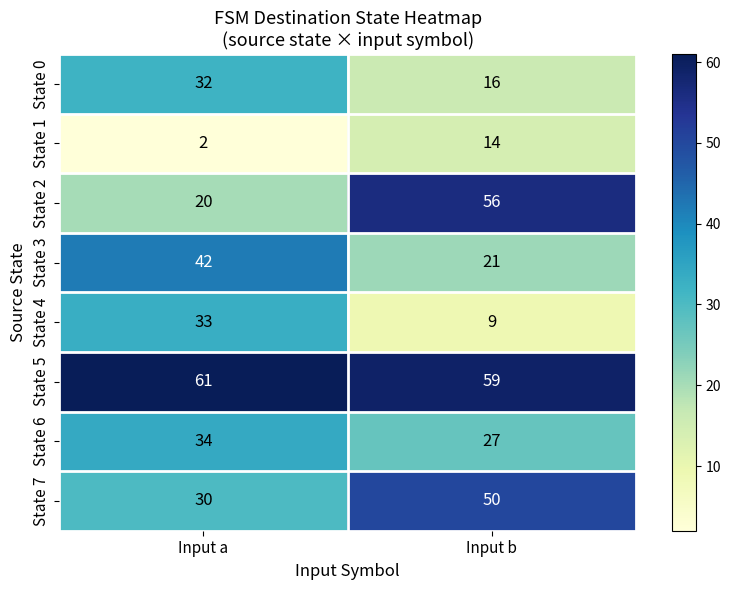

Reading right to left, transcribe all the data shown in this chart.

State 0: 16	32
State 1: 14	2
State 2: 56	20
State 3: 21	42
State 4: 9	33
State 5: 59	61
State 6: 27	34
State 7: 50	30